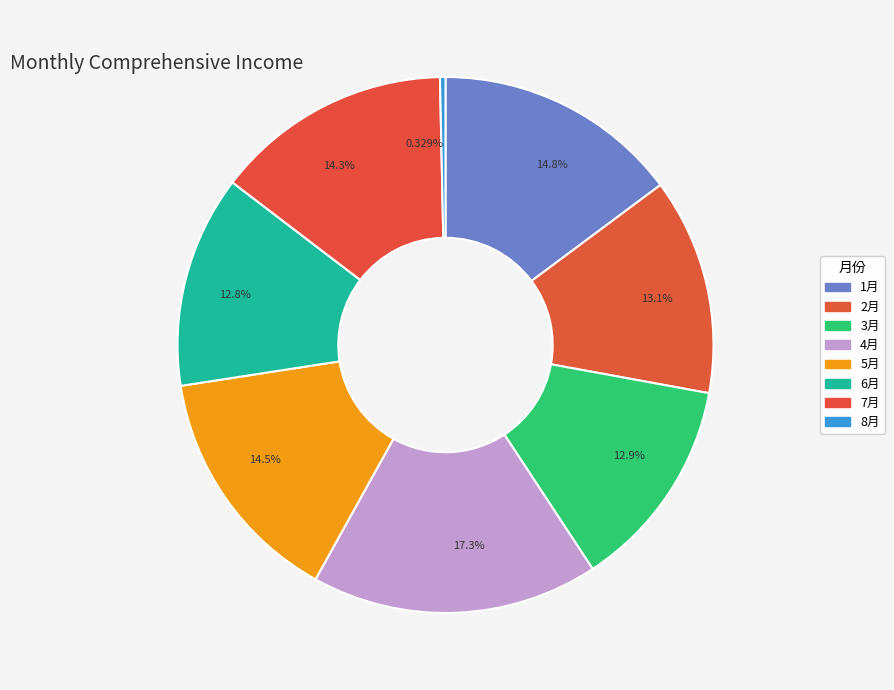

Do 3月 and 7月 together represent more than half of the pie?

No